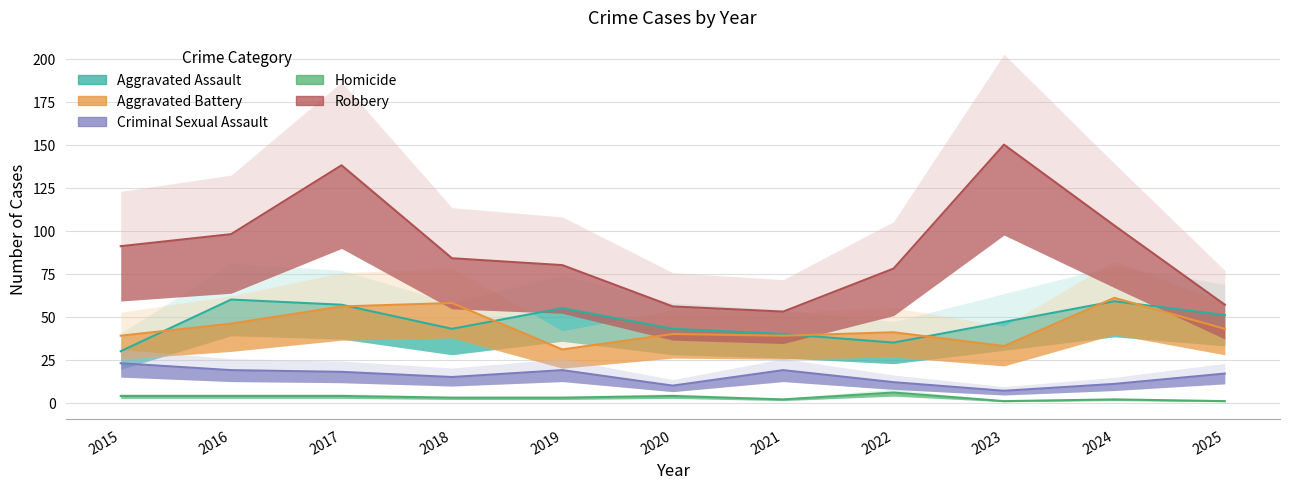

What is the total value across all series at 2020?

153